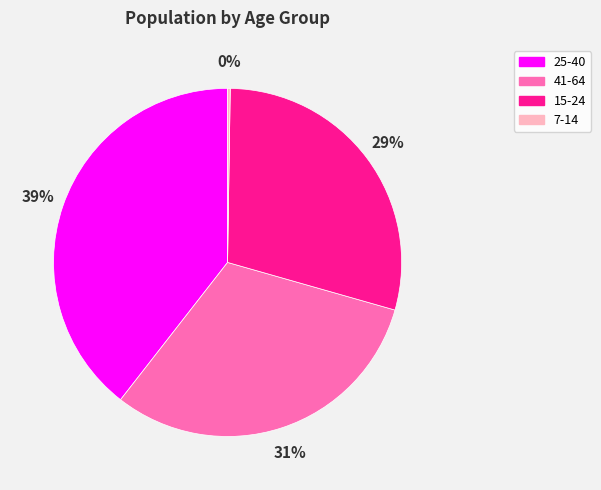

The 15-24 slice represents 29% of the pie. True or false?

True